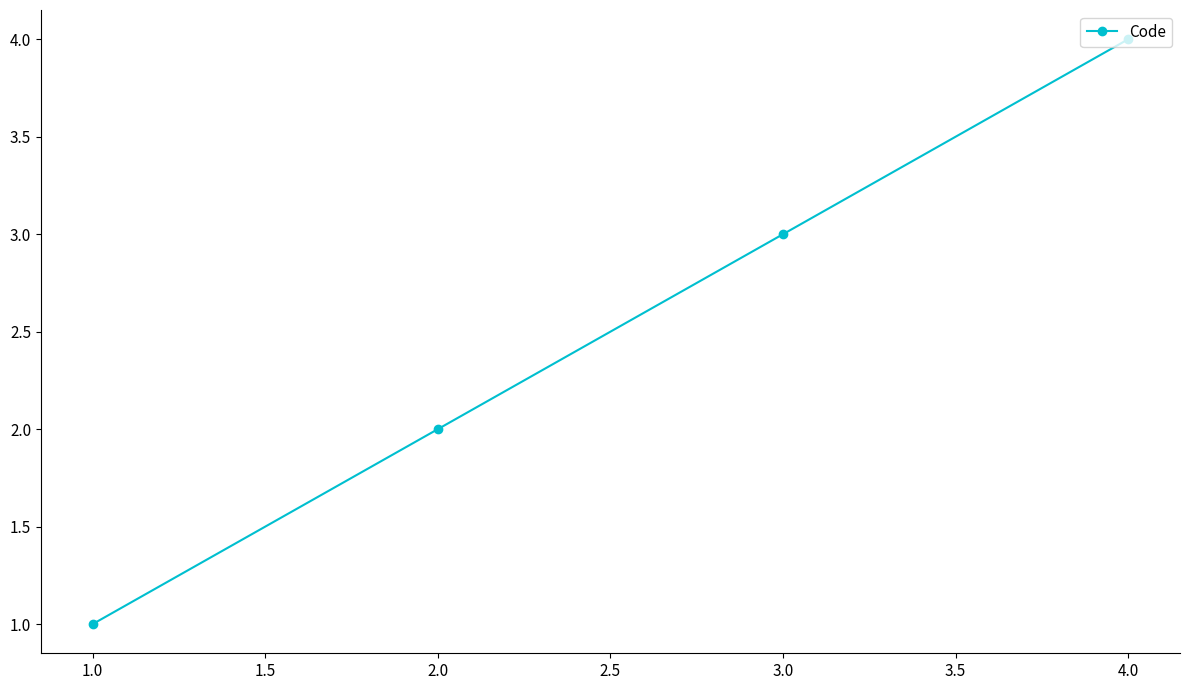

Rank the categories by value from lowest to highest.

1.0, 2.0, 3.0, 4.0